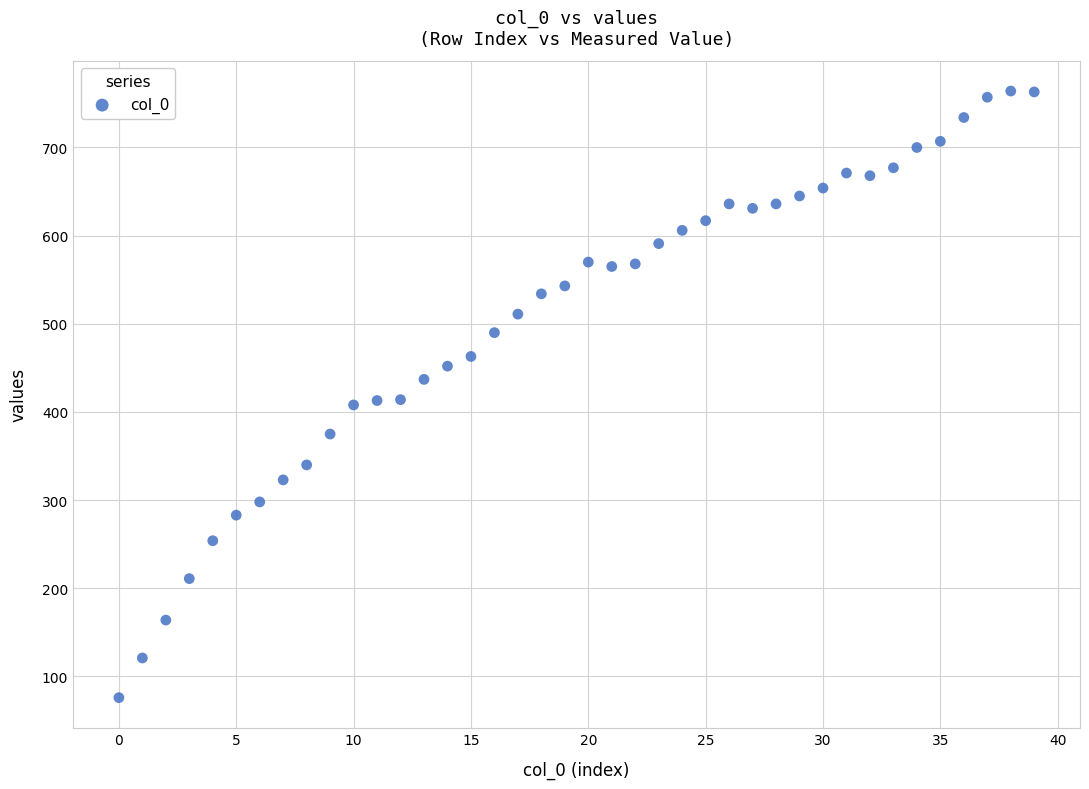

What is the range of Y values (max minus min)?

688